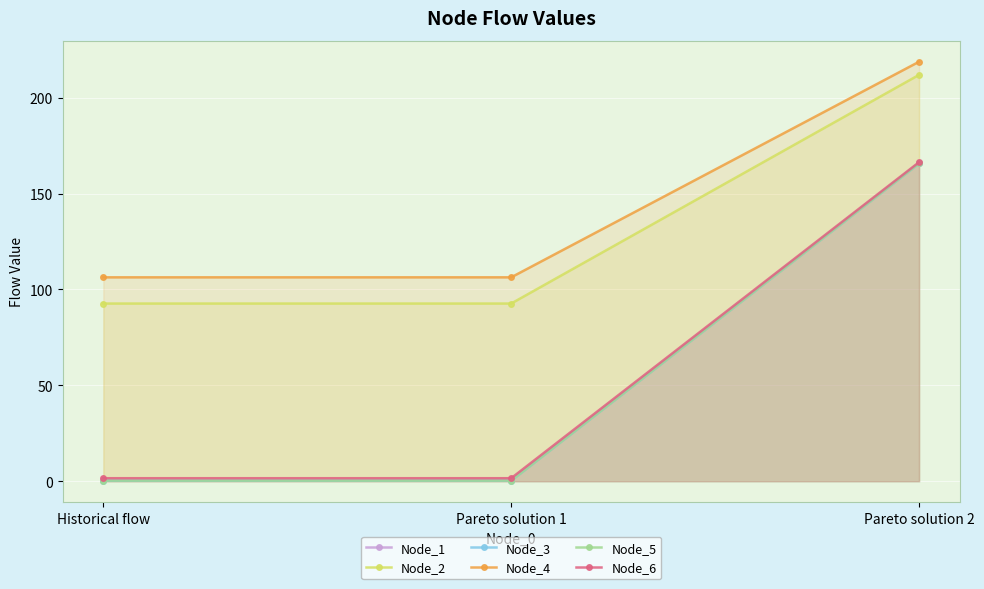

Between Pareto solution 1 and Pareto solution 2, which series saw the biggest shift?

Node_3